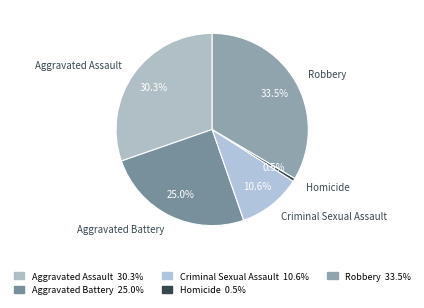

How many segments does this pie chart have?

5